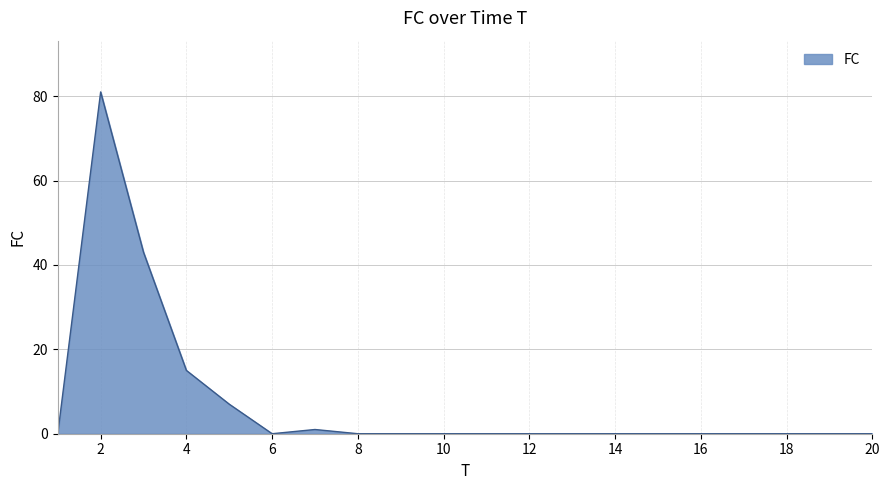

What is the difference between the maximum and minimum values?

81